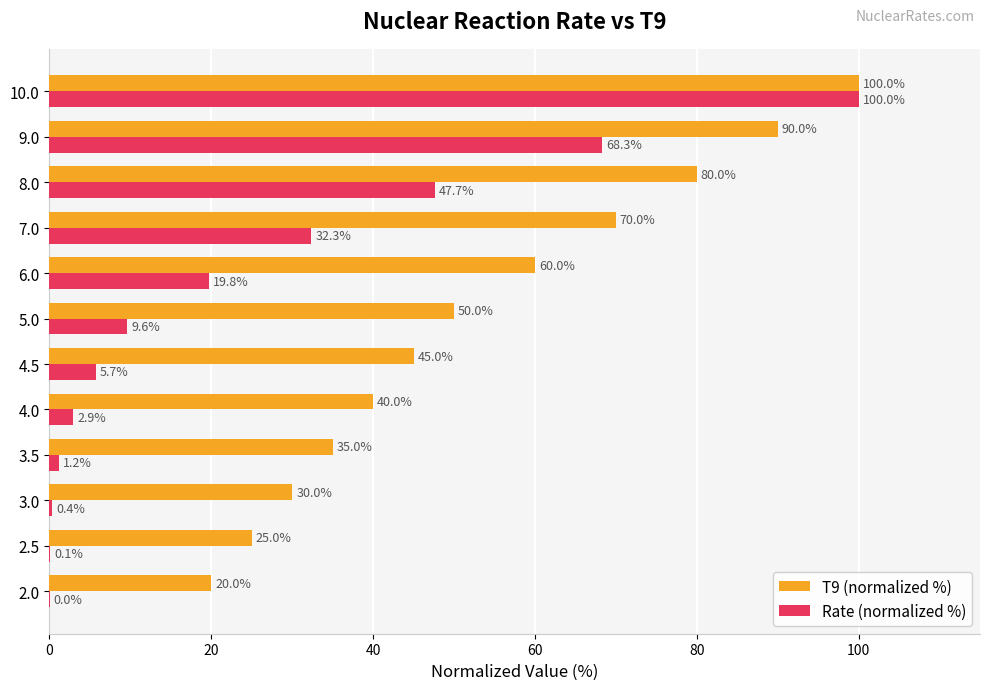

Where is T9 (normalized %) nearest to the value 60?

6.0